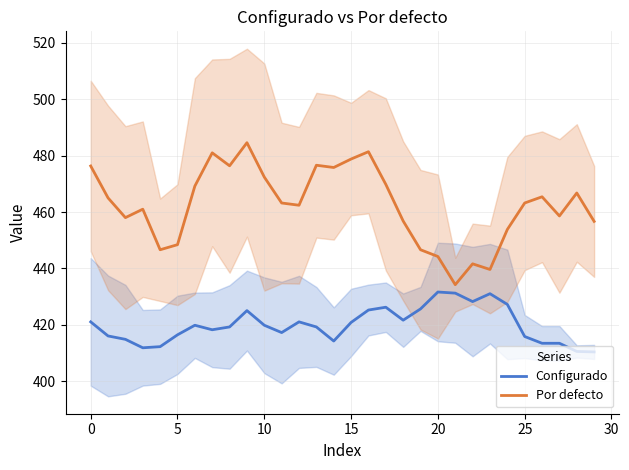

Which series has the largest total across all categories?

Por defecto